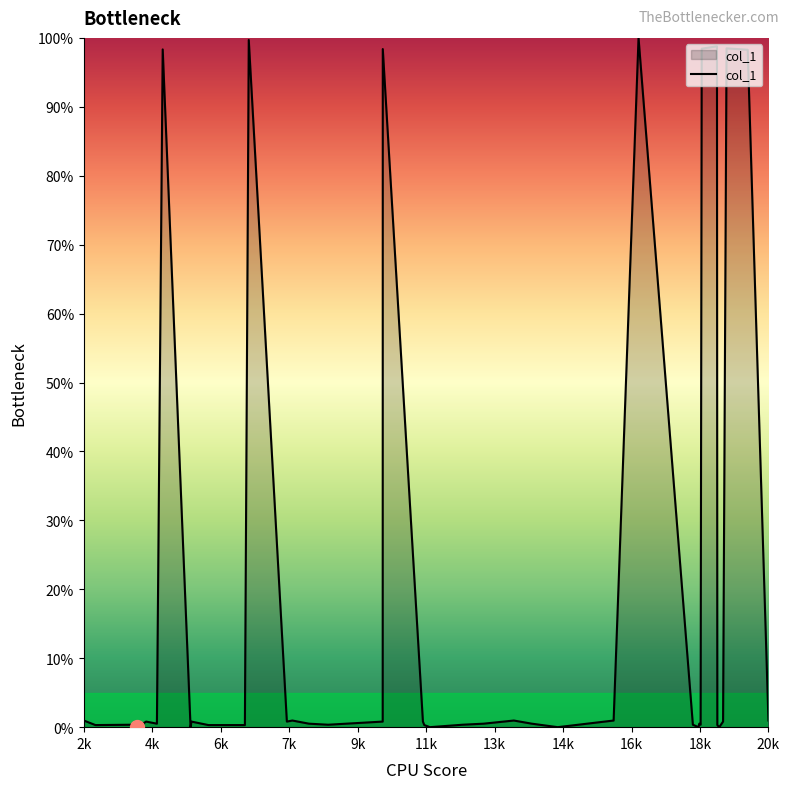

What is the difference between the maximum and minimum values?

100.0